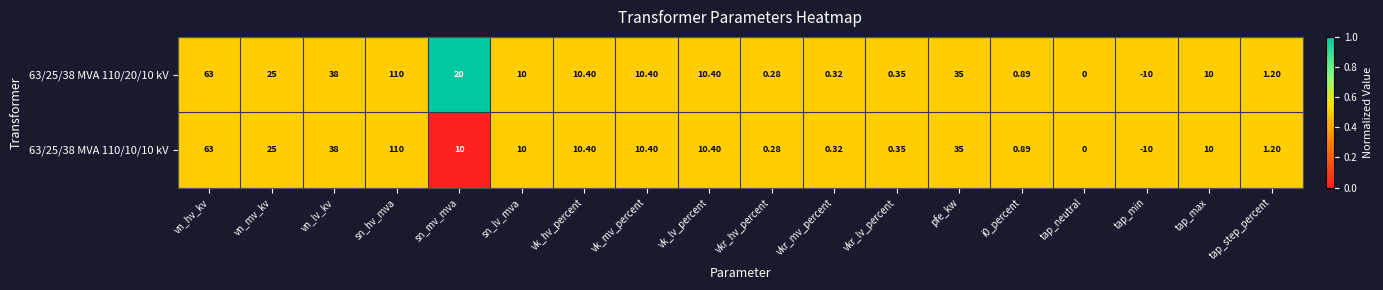

At which category is the sum across all series the highest?

sn_hv_mva